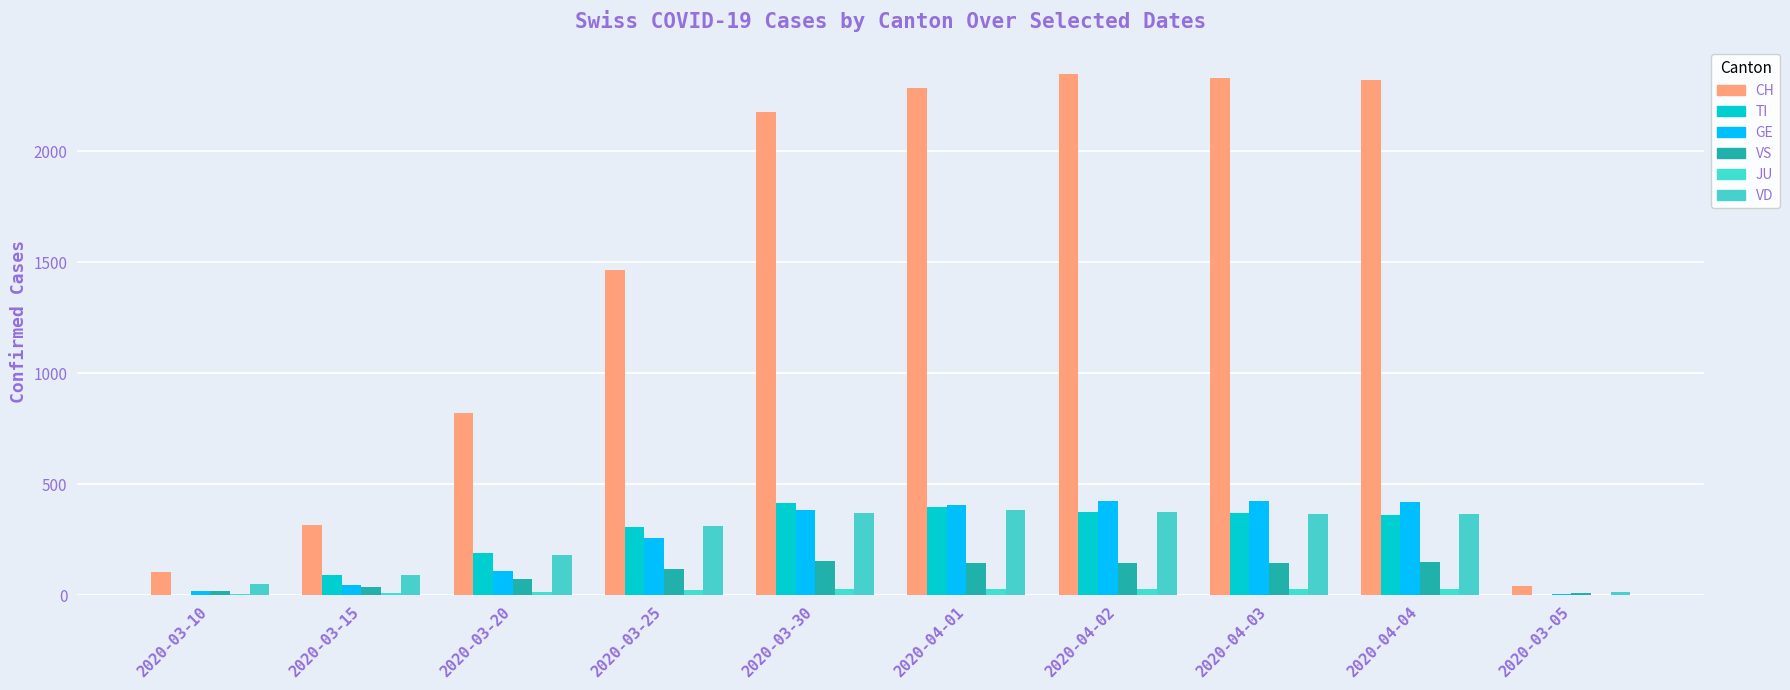

What is the total value across all series at 2020-03-15?

588